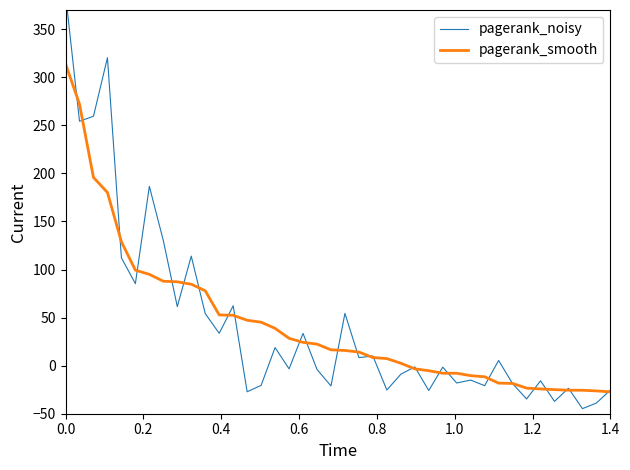

The value of pagerank_smooth at 20 is 10.4. True or false?

False